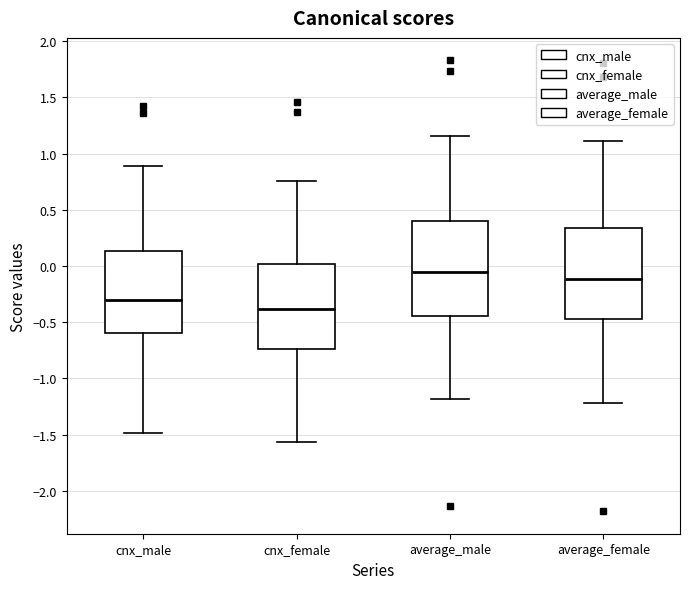

Reading left to right, read every box against the y-axis: the position of its median line, the range the box covers, and the ends of its whiskers. The values are not printed on the chart, so give them approximately, as read against the axis.

cnx_male: median -0.30, box -0.60 to 0.15, whiskers -1.50 to 0.90
cnx_female: median -0.40, box -0.75 to 0.00, whiskers -1.55 to 0.75
average_male: median -0.05, box -0.45 to 0.40, whiskers -1.20 to 1.15
average_female: median -0.10, box -0.45 to 0.35, whiskers -1.20 to 1.10